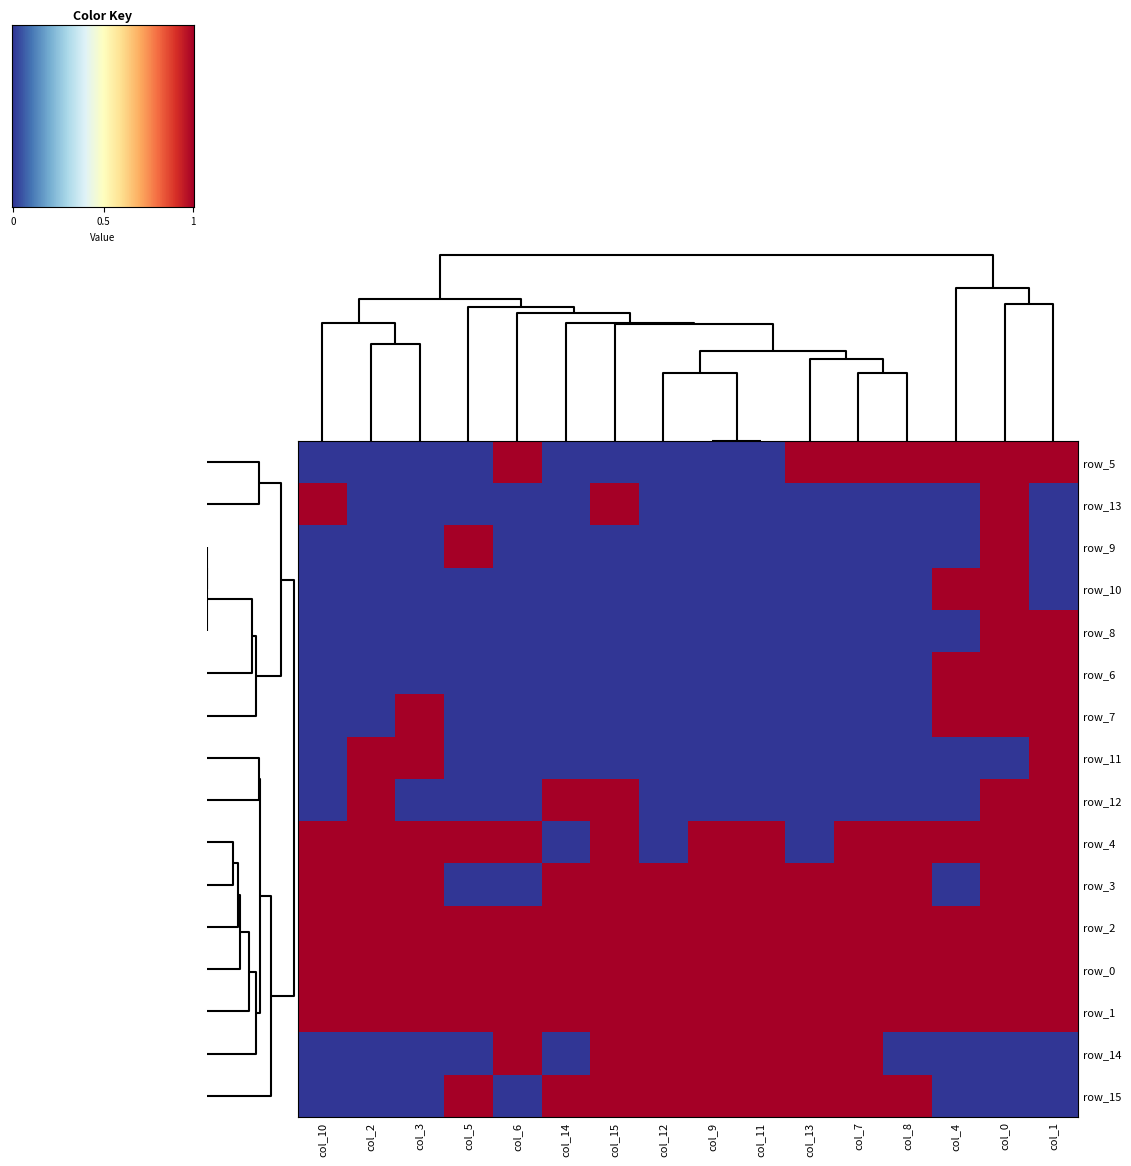

What is the total value across all series at 6?

6